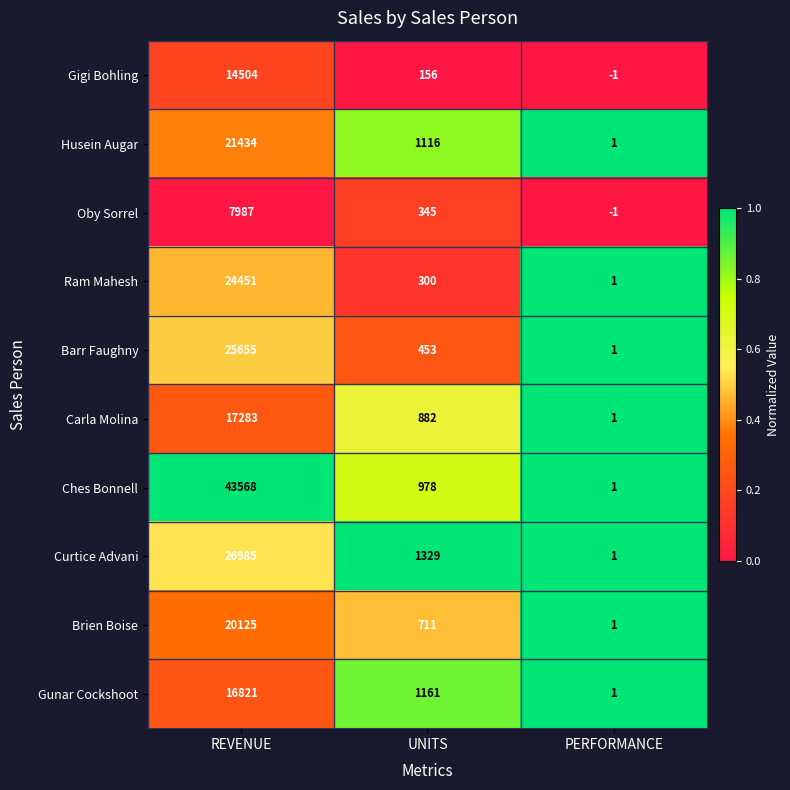

At how many categories does at least one series exceed 0?

3